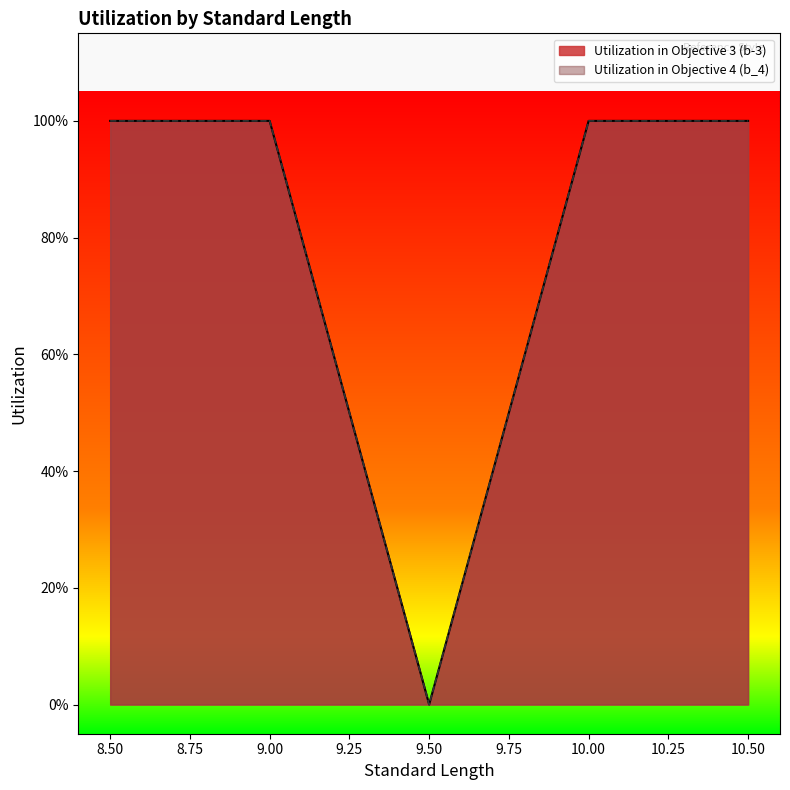

How many interior local valleys does the Utilization in Objective 3 (b-3) series have?

1